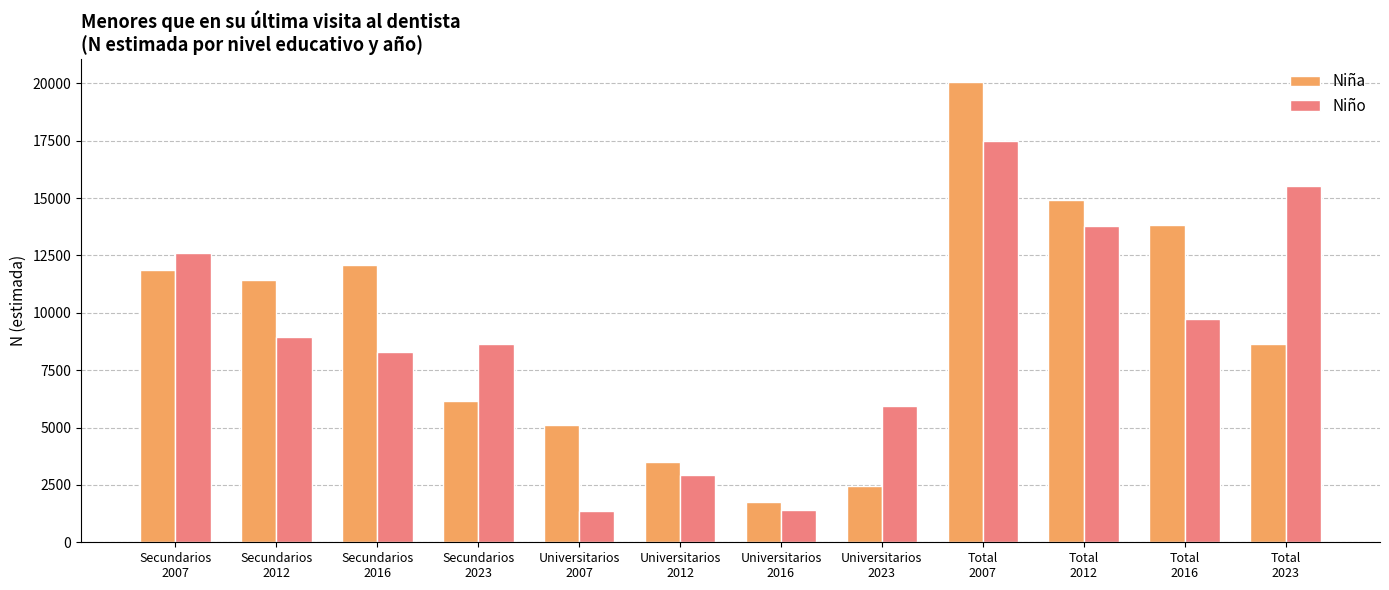

Count the number of data series in this chart.

2